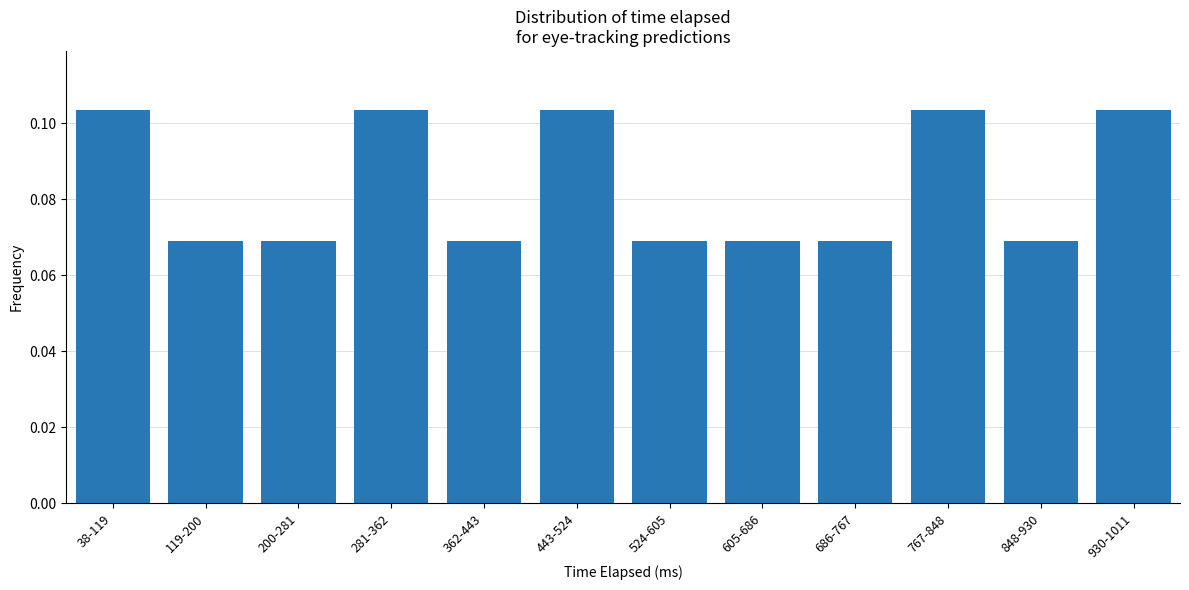

Count the values in the range 0 to 1.

12